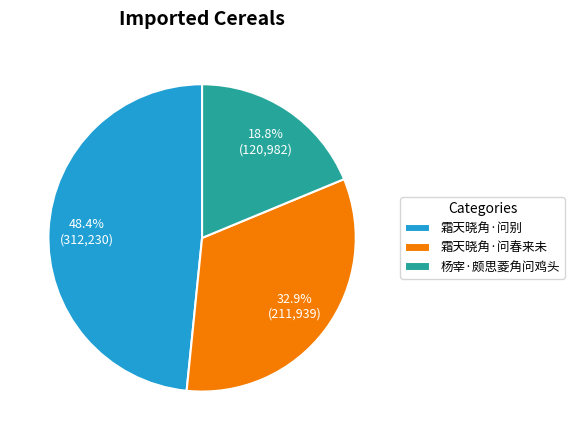

Approximately how many times larger is the value at 霜天晓角·问别 compared to 杨宰·颇思菱角问鸡头?

2.6